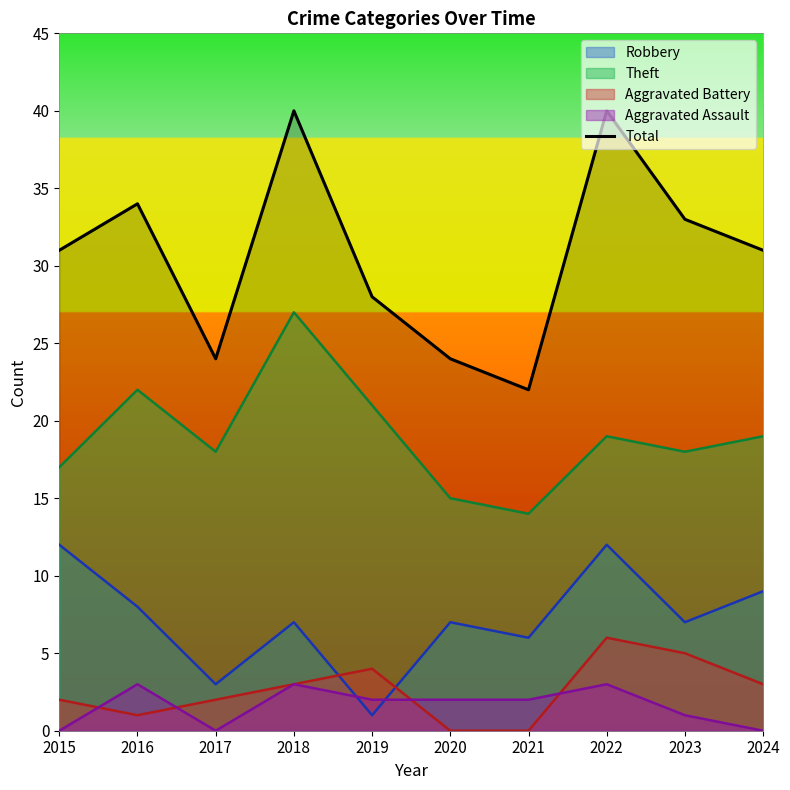

How many distinct data groups are displayed?

5